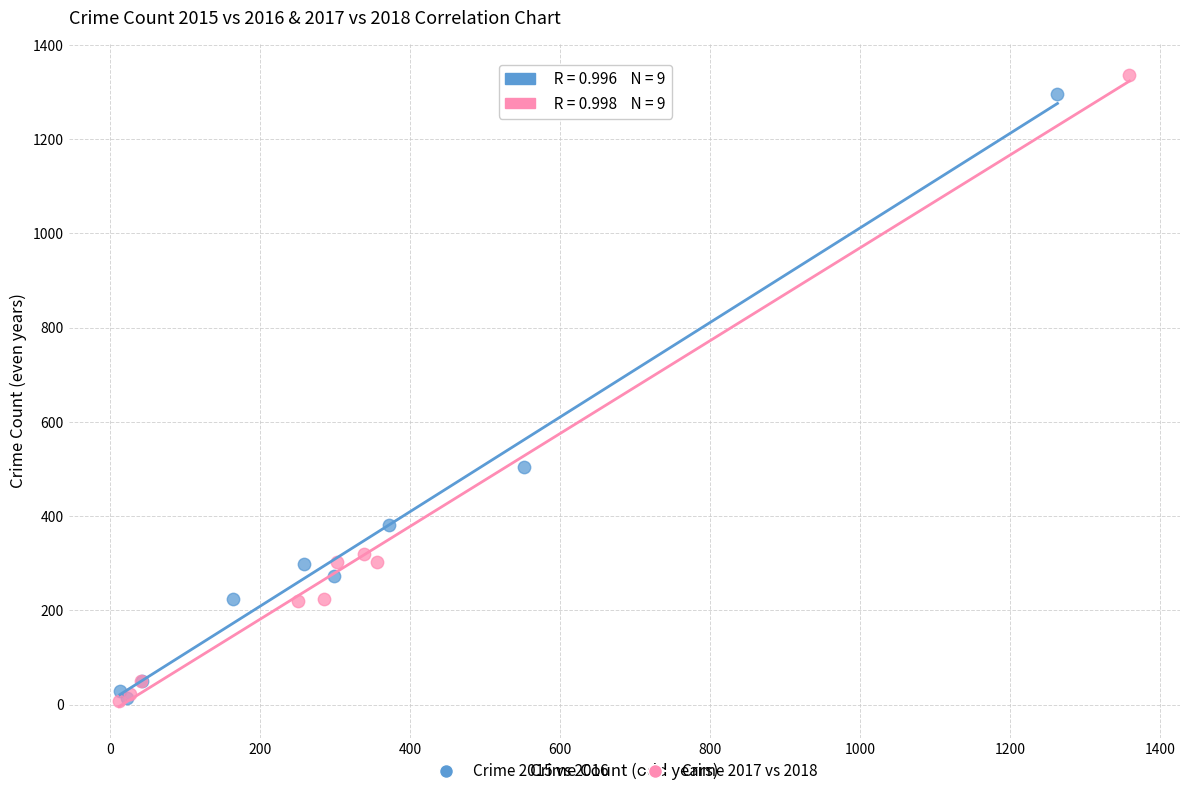

Which series has the widest spread of Y values?

Crime 2017 vs 2018